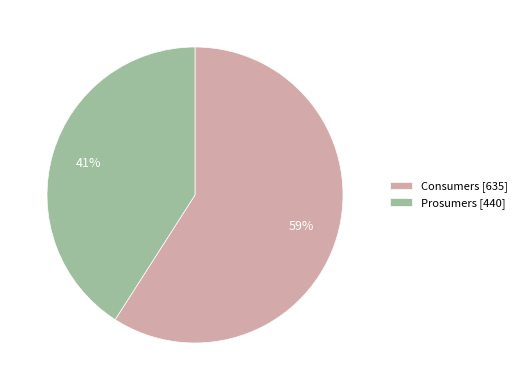

How many segments does this pie chart have?

2